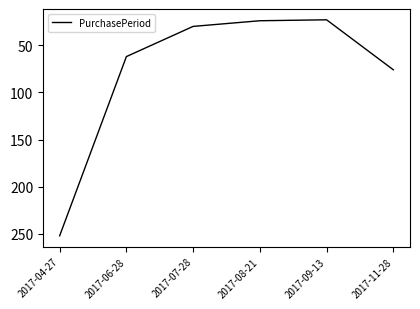

The chart shows a value of 33 at 2017-06-28. True or false?

False